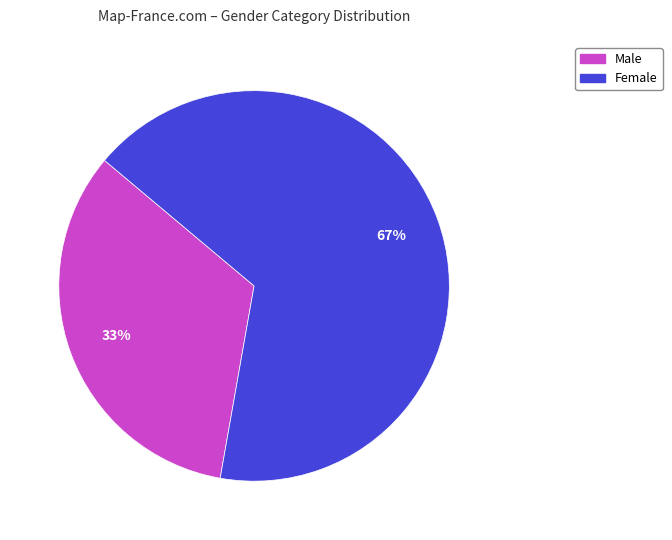

Is it true that Female is 73% of the pie?

False